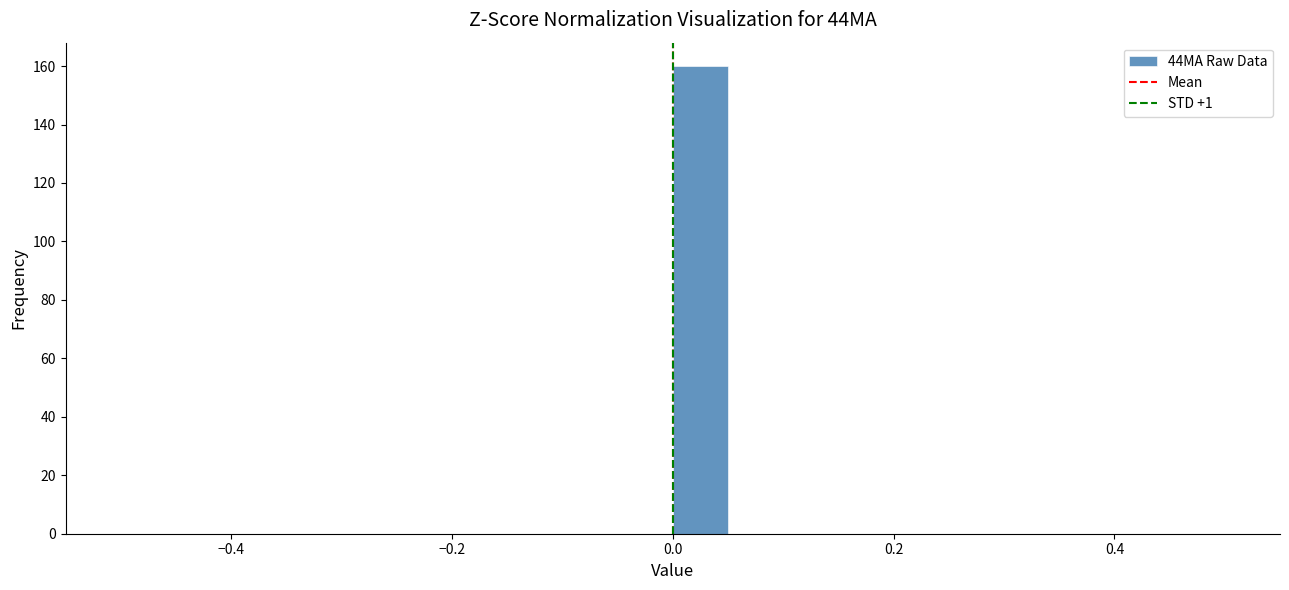

Around what value on the x-axis is the tallest bar? Give the approximate position of its centre, as read against the axis.

0.02